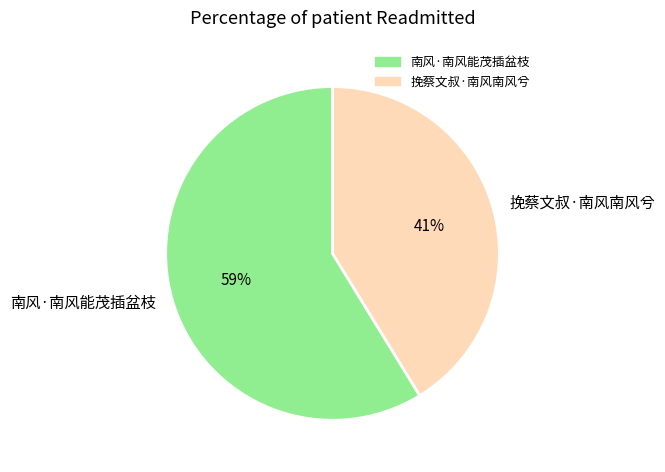

Is the sum of 挽蔡文叔·南风南风兮 and 南风·南风能茂插盆枝 greater than half?

Yes